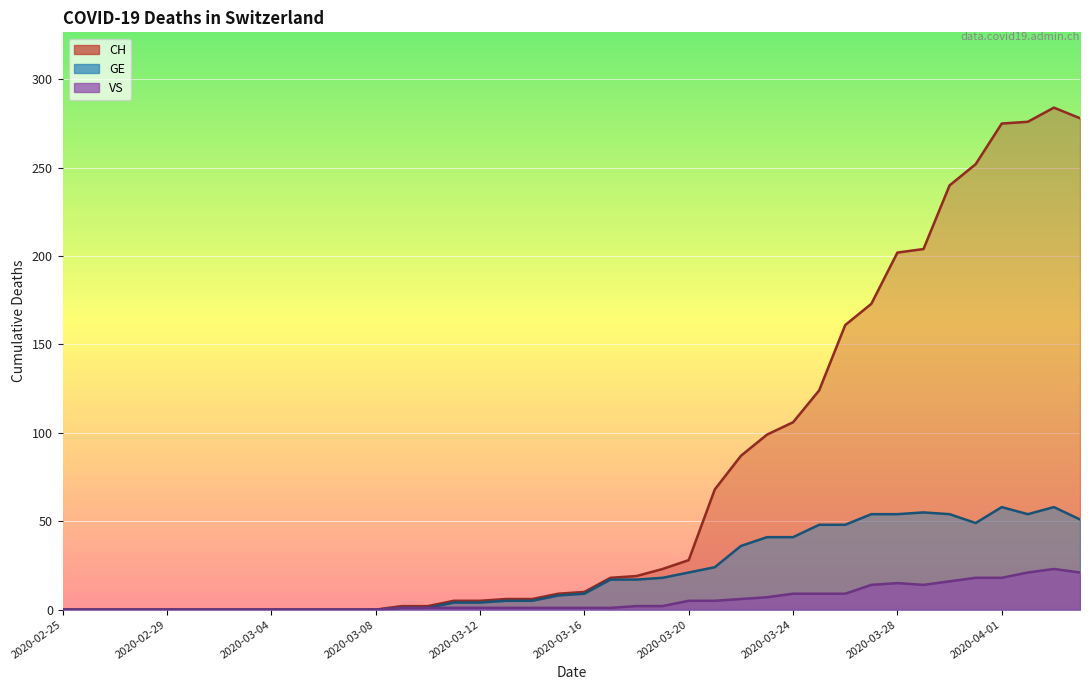

The VS series shows 21 at 2020-04-04. True or false?

True